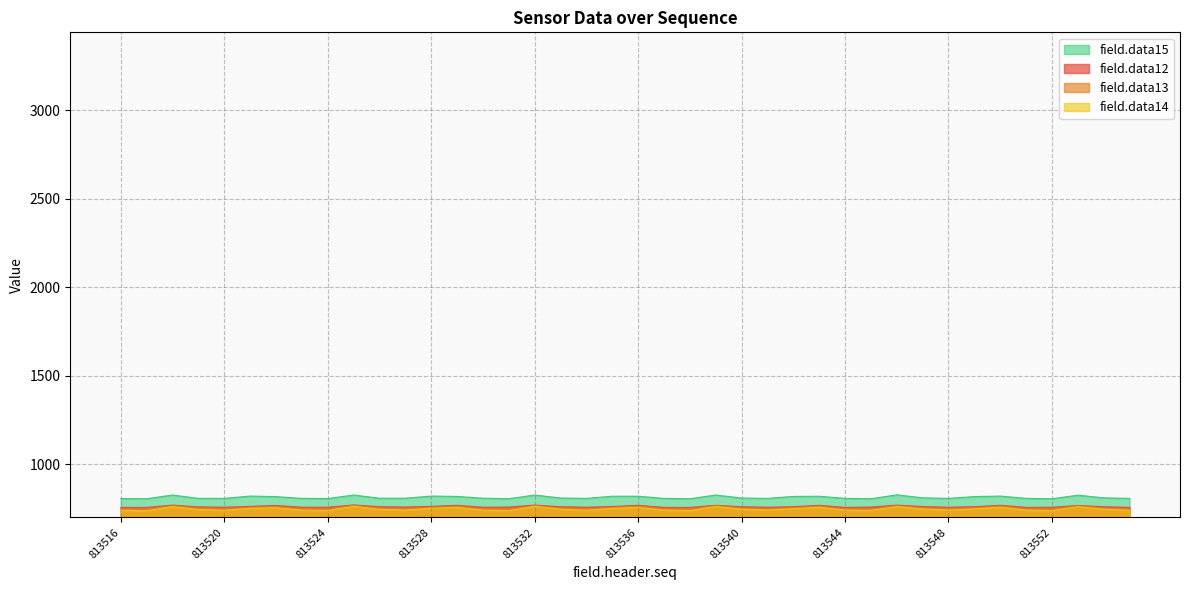

What is the difference between the highest and lowest values at 813530?

67